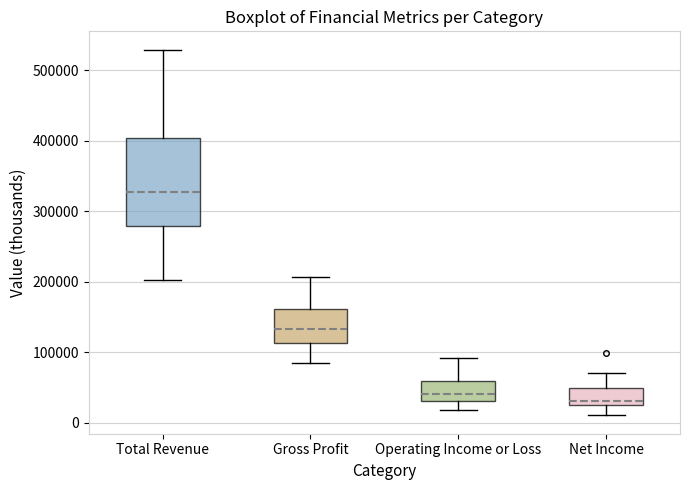

Which box is the tallest, from its lower edge to its upper edge?

Total Revenue